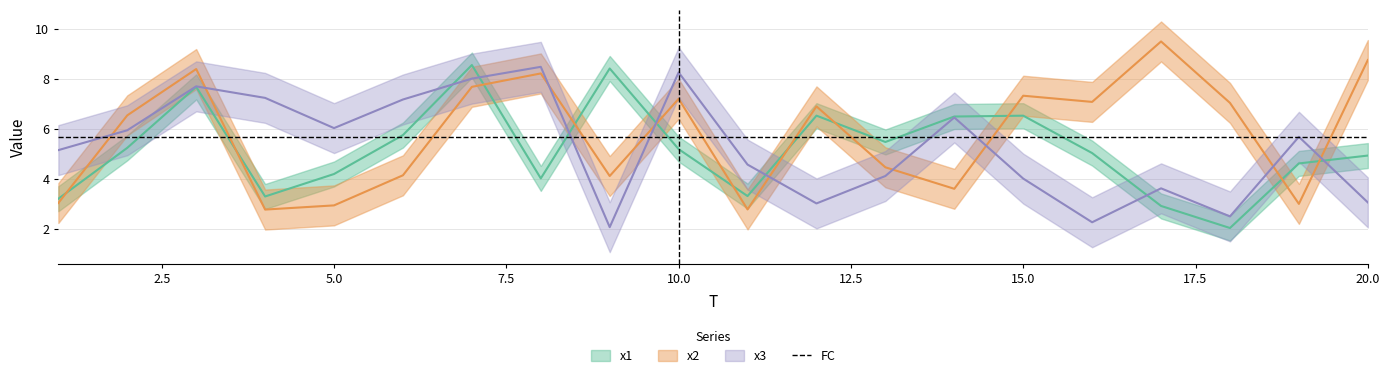

Reading left to right, list all the values displayed in this chart.

x1: 1=3.2	2=5.2	3=7.7	4=3.3	5=4.2	6=5.8	7=8.6	8=4.0	9=8.4	10=5.2	11=3.3	12=6.5	13=5.5	14=6.5	15=6.5	16=5.0	17=2.9	18=2.0	19=4.6	20=4.9
x2: 1=3.0	2=6.5	3=8.4	4=2.8	5=2.9	6=4.2	7=7.7	8=8.2	9=4.1	10=7.2	11=2.8	12=6.9	13=4.5	14=3.6	15=7.3	16=7.1	17=9.5	18=7.0	19=3.0	20=8.8
x3: 1=5.2	2=6.0	3=7.7	4=7.2	5=6.0	6=7.2	7=8.0	8=8.5	9=2.1	10=8.3	11=4.6	12=3.0	13=4.1	14=6.5	15=4.0	16=2.3	17=3.6	18=2.5	19=5.7	20=3.1